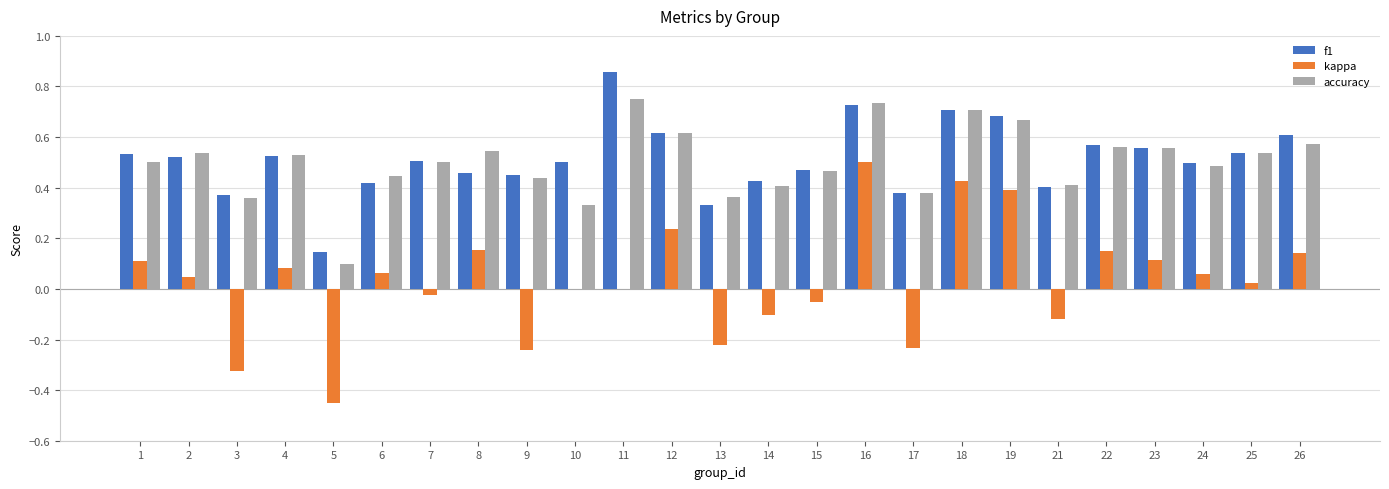

At which category is the sum across all series the highest?

16